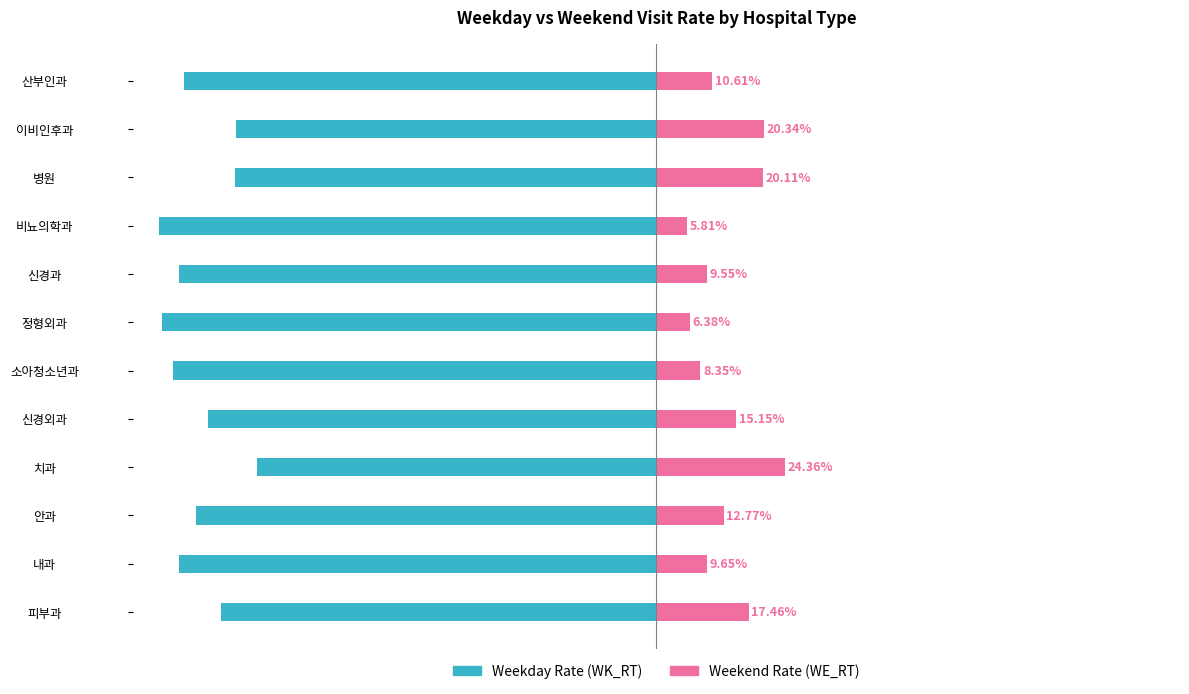

How many data points in WK_RT (Weekday %) are above -87?

5